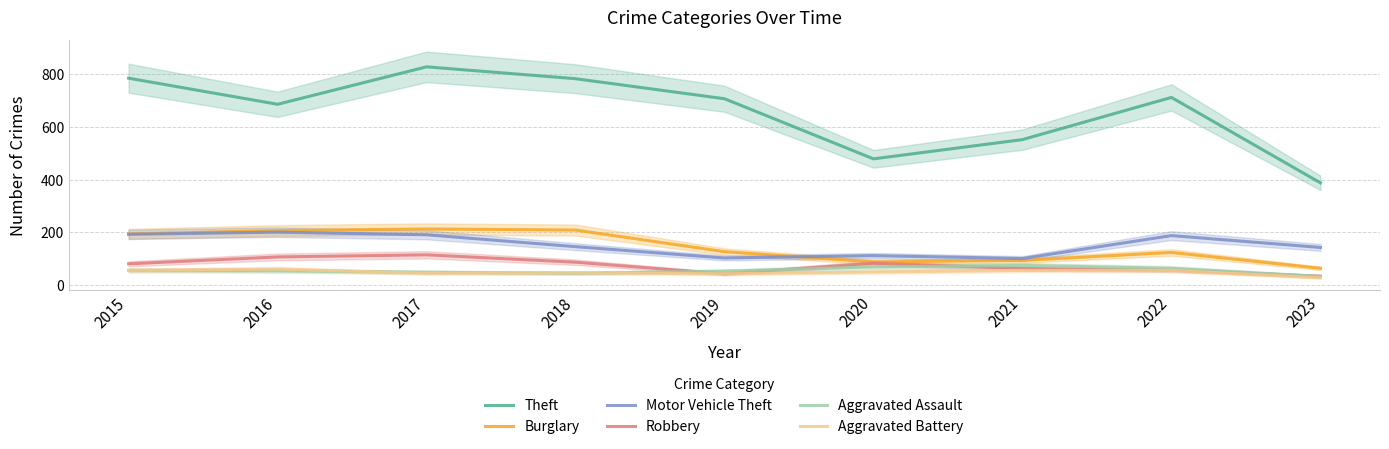

After their last crossing, which series has the higher values: Aggravated Assault or Aggravated Battery?

Aggravated Assault